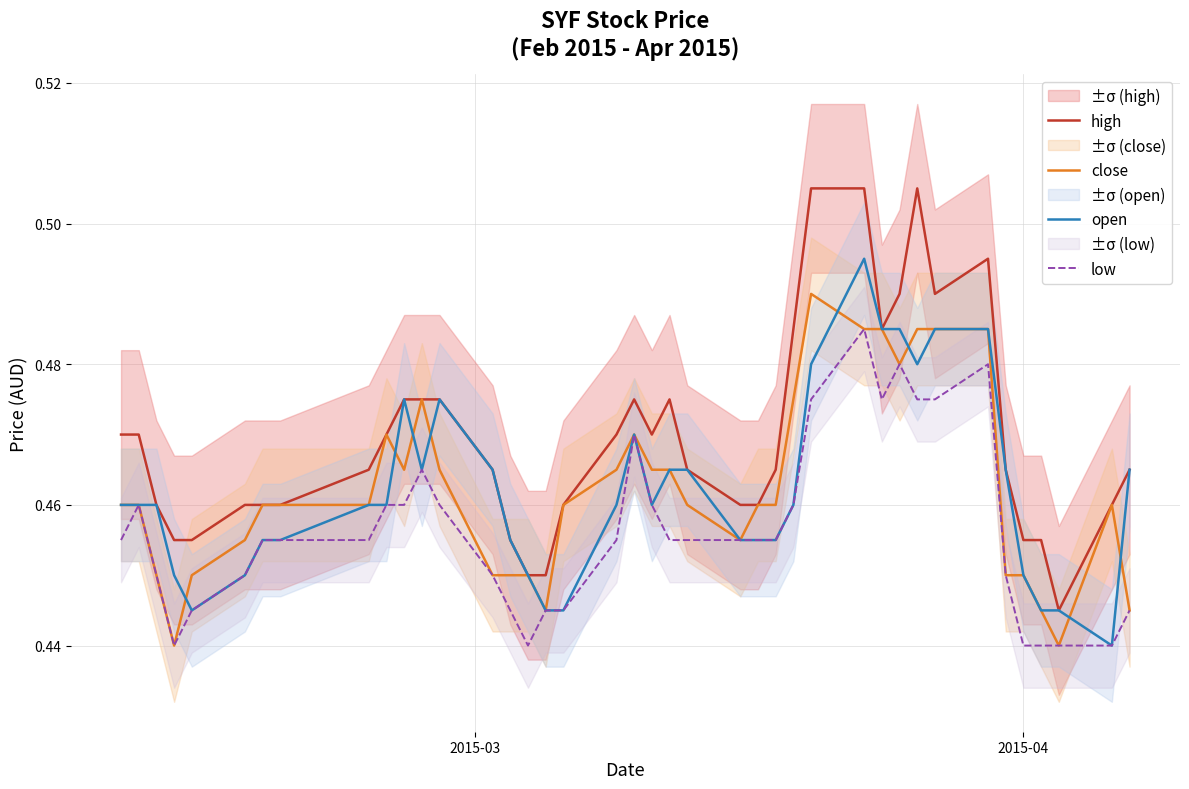

How many low values are between 0 and 1?

40